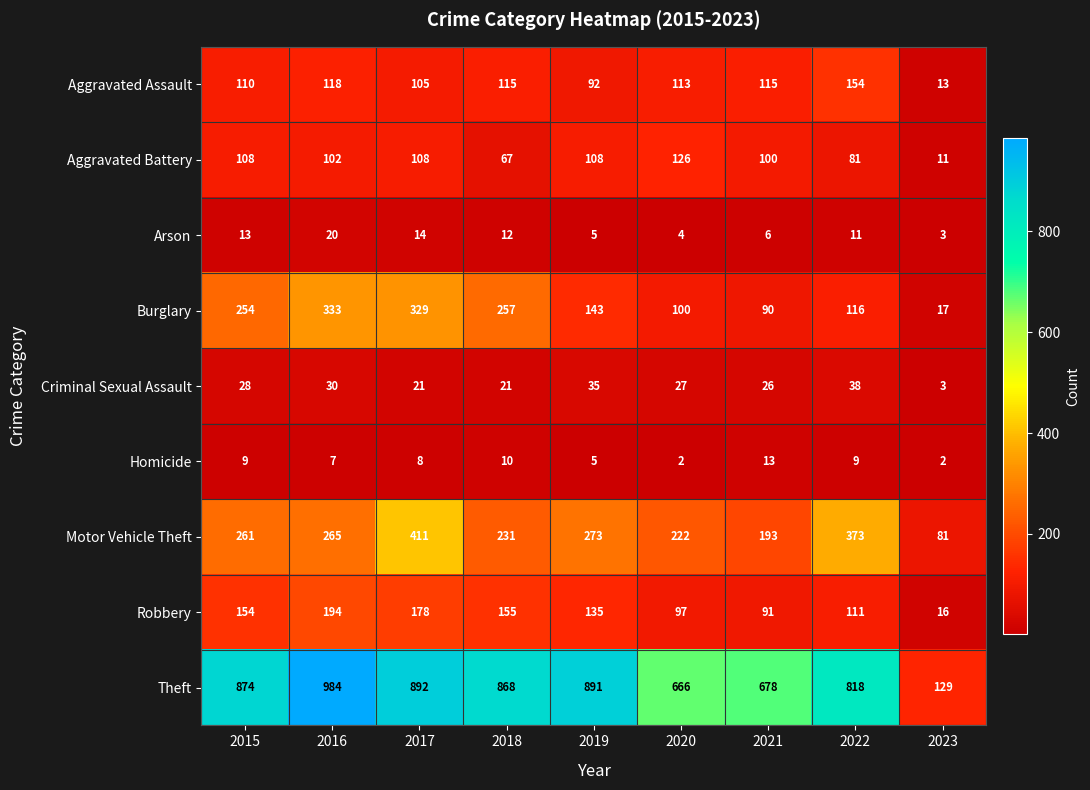

What is the sum of all Aggravated Battery values?

811